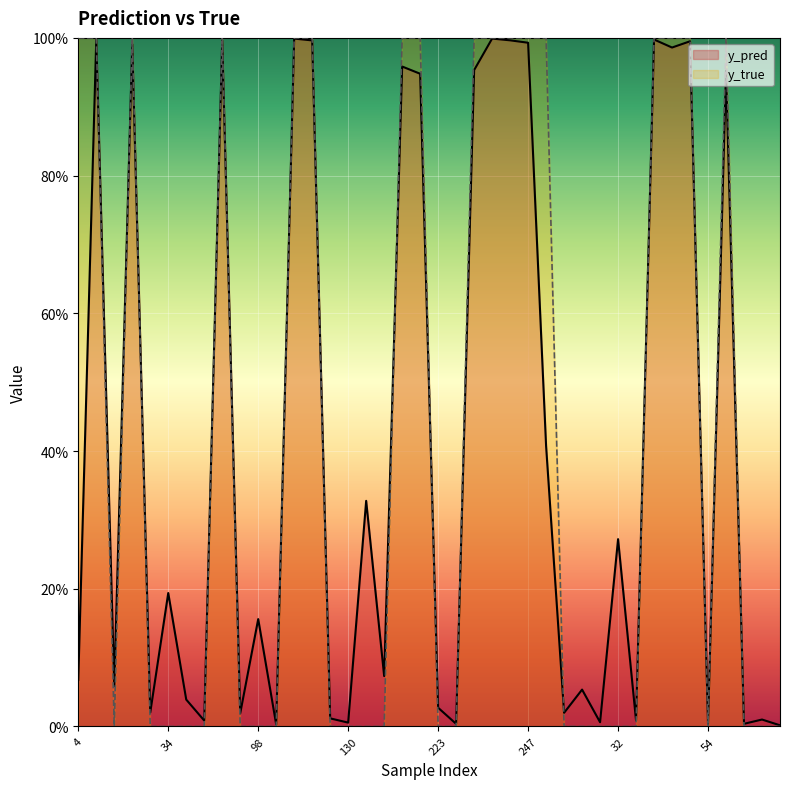

Rank the series by their maximum value, from highest to lowest.

y_true, y_pred